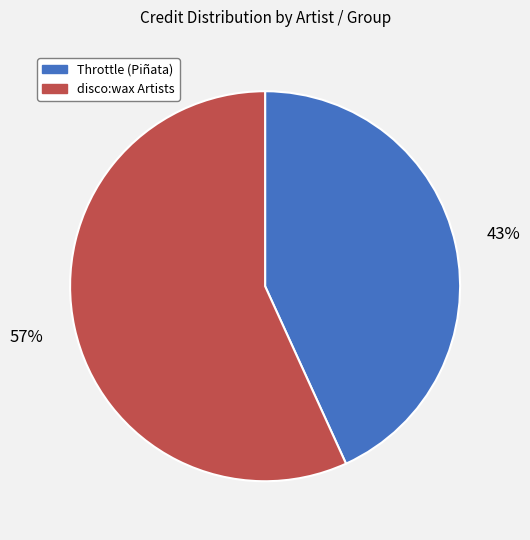

What is the largest slice in the pie chart?

disco:wax Artists